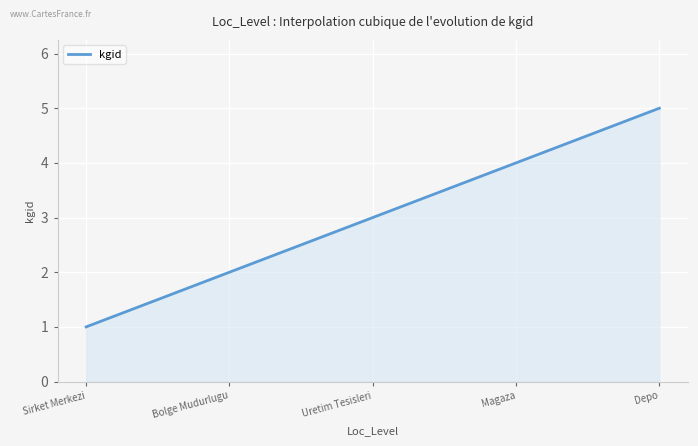

What is the minimum value shown in the chart?

1.0